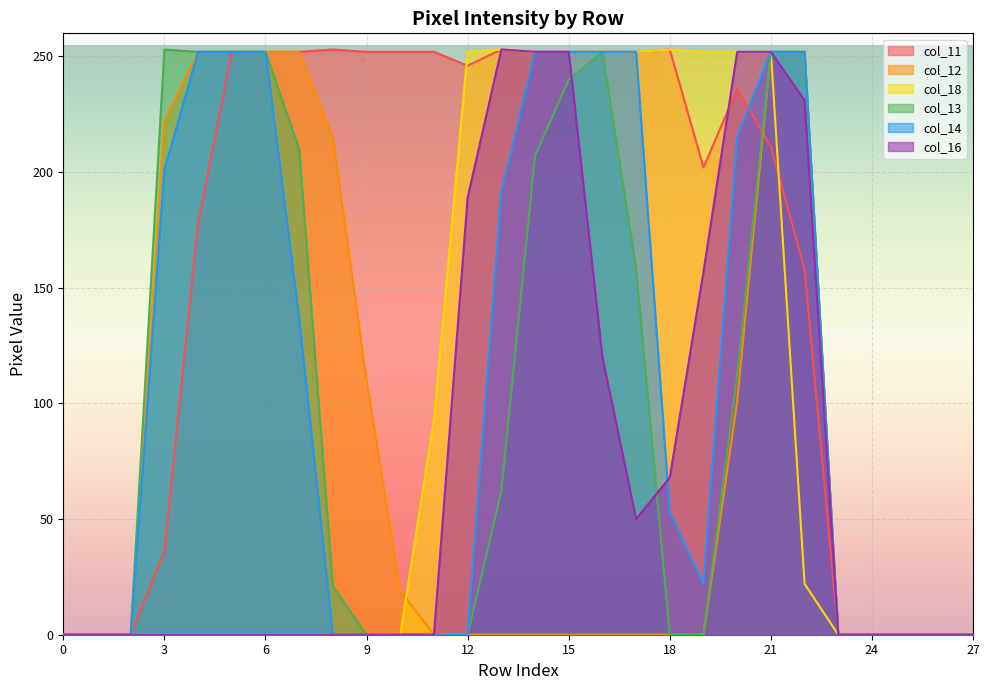

True or false: col_11 and col_12 intersect in this chart.

True